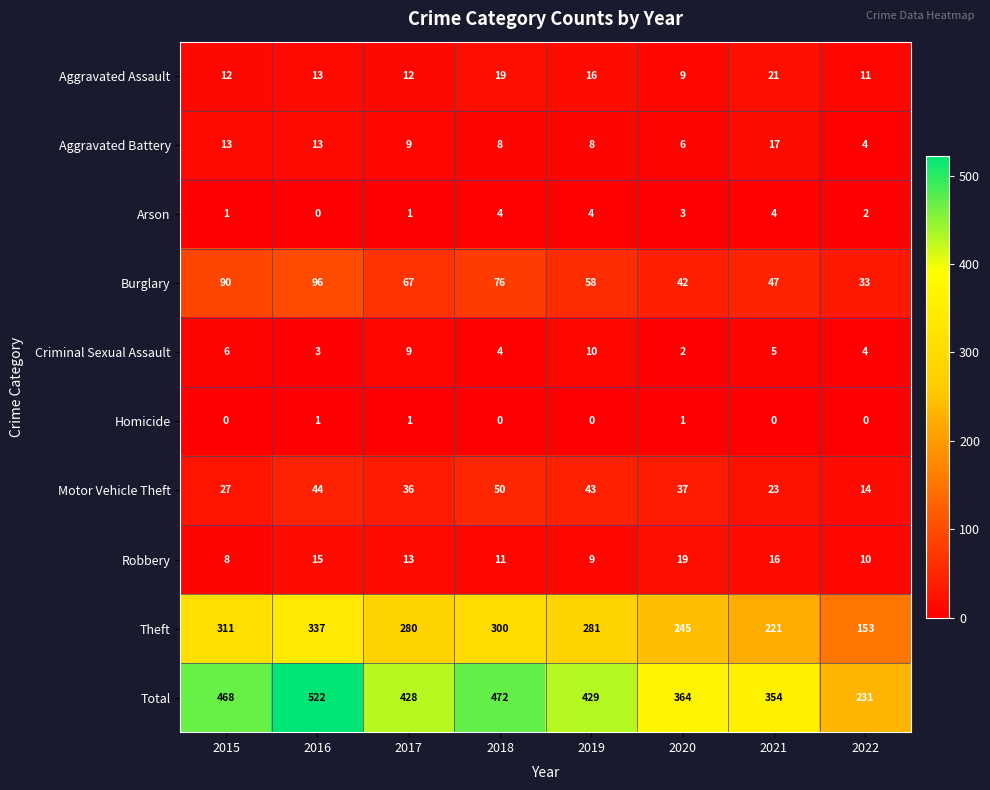

Which series has the widest spread of values?

Total